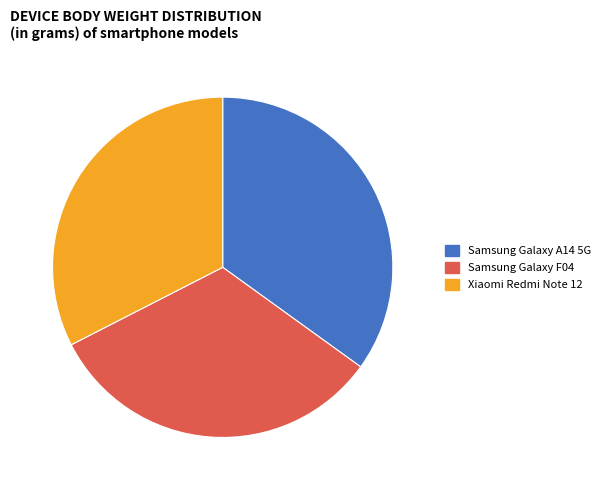

How many slices are in this pie chart?

3